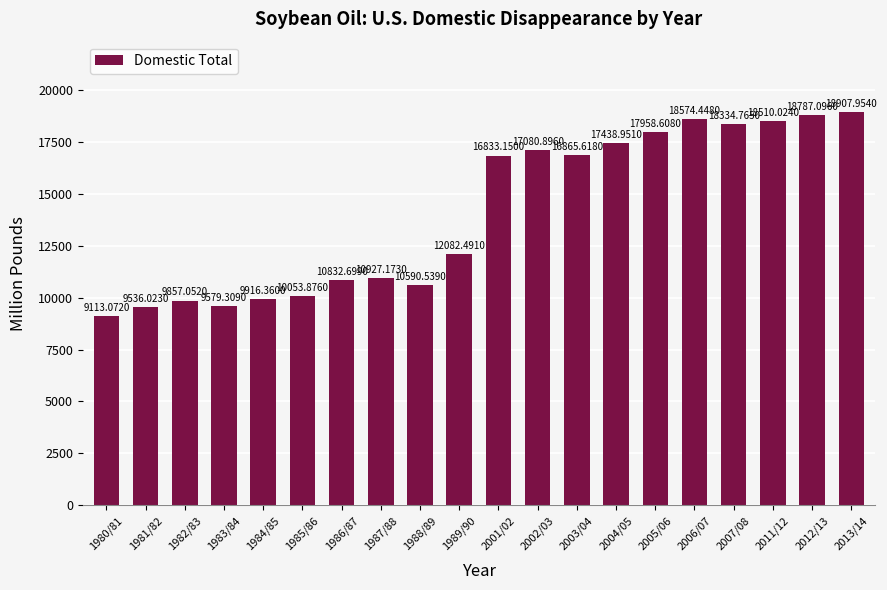

The value at 1984/85 is 9916.4. True or false?

True